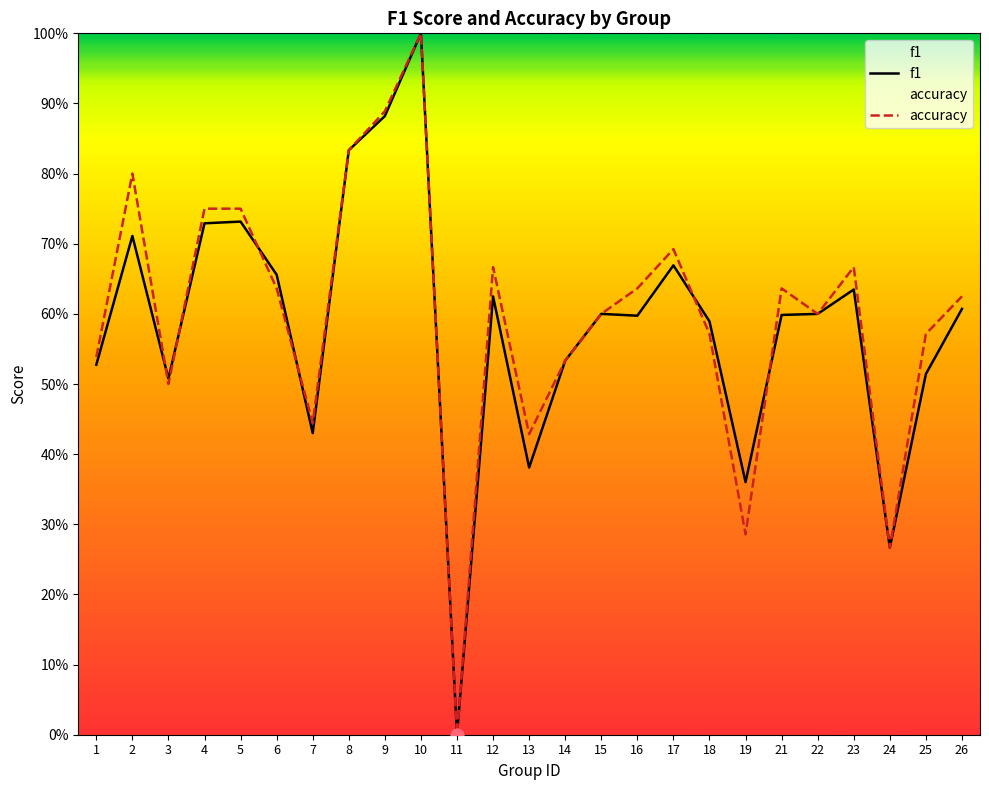

What are all the series names shown in the legend?

f1, accuracy